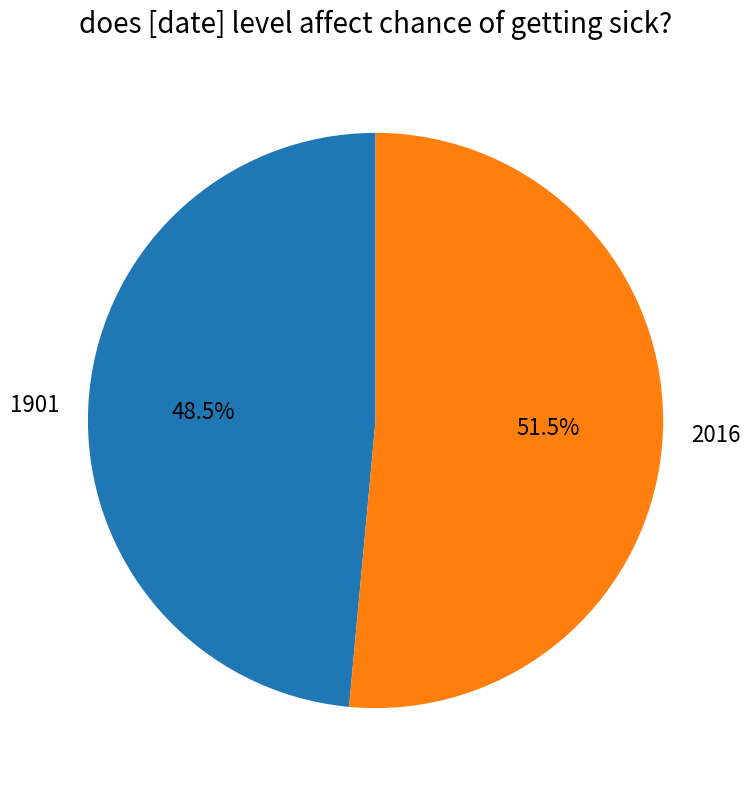

What portion of the pie excludes 2016?

48.5%